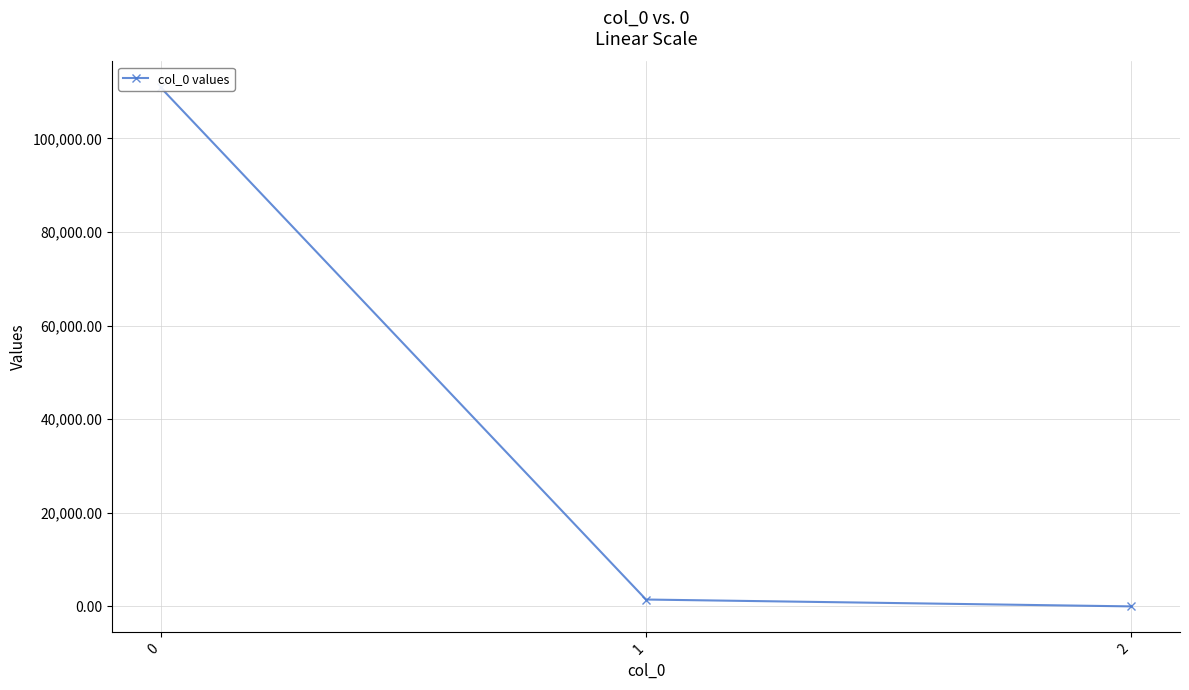

Reading left to right, what are all the values shown in this chart?

0=110908.3	1=1468.3	2=0.1